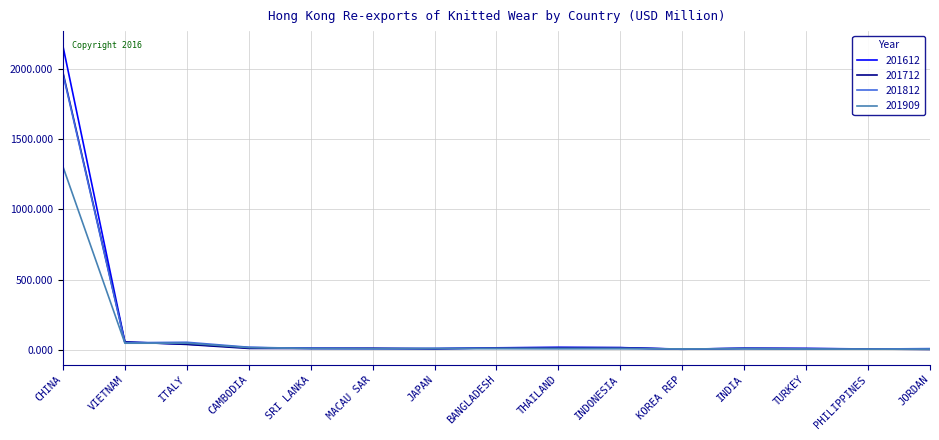

What are all the series names shown in the legend?

201612, 201712, 201812, 201909